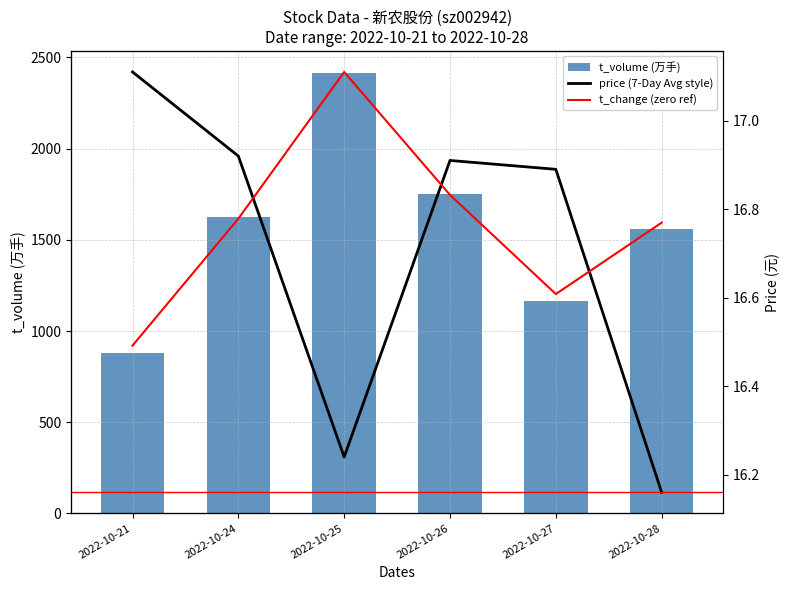

Between 2022-10-25 and 2022-10-28, which is larger?

2022-10-25